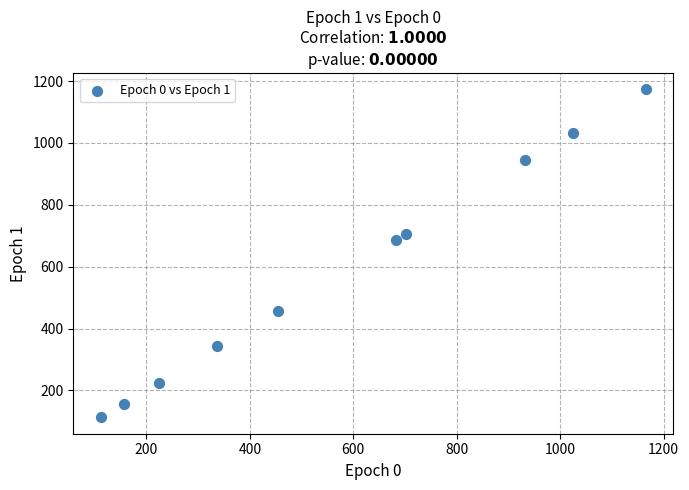

What Y value in the scatter plot is closest to 643?

685.6